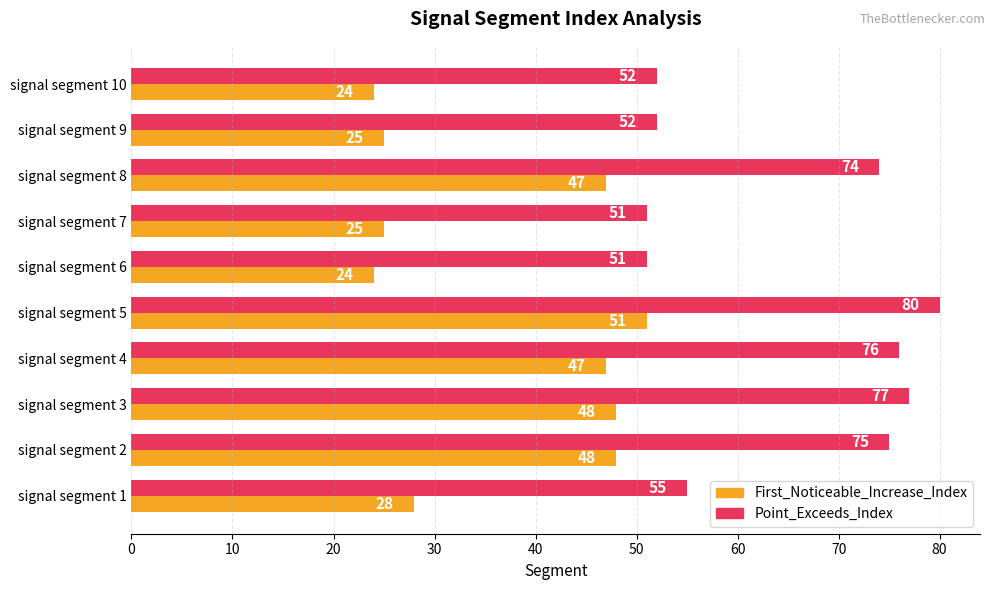

Is the value of First_Noticeable_Increase_Index at signal segment 4 greater than the value of Point_Exceeds_Index at signal segment 4?

No